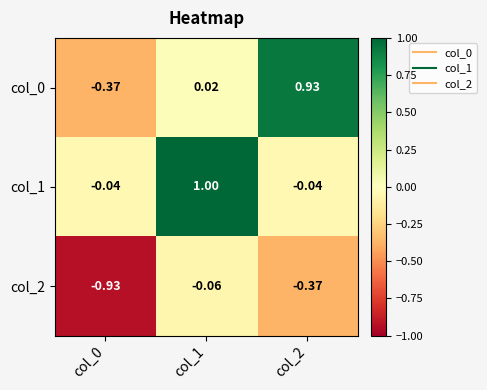

At how many categories does at least one series exceed 0?

2